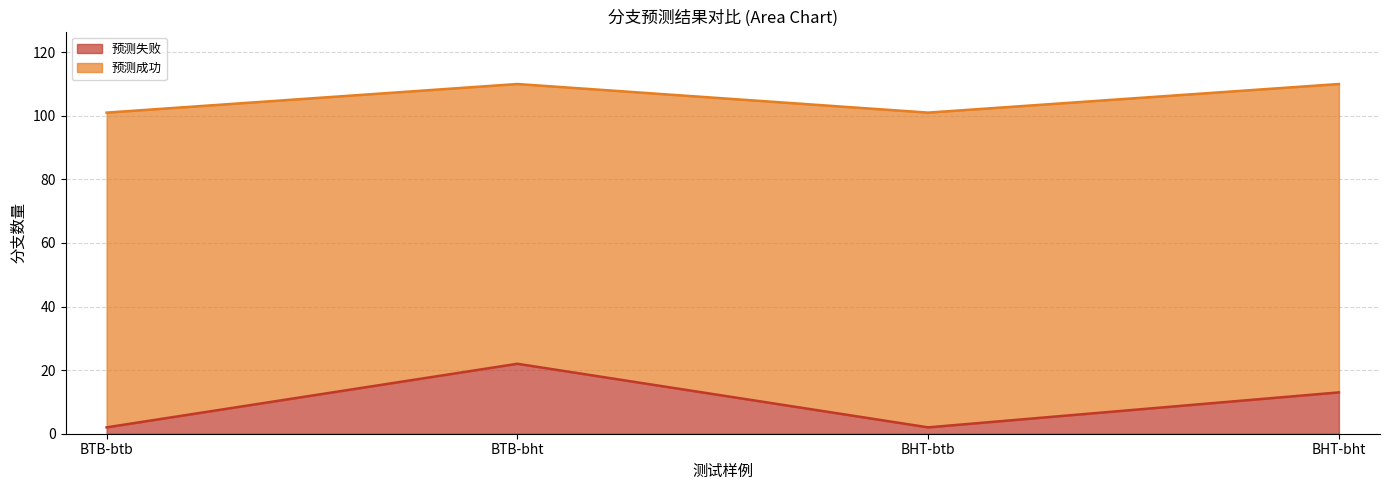

How many data points are above 13?

1